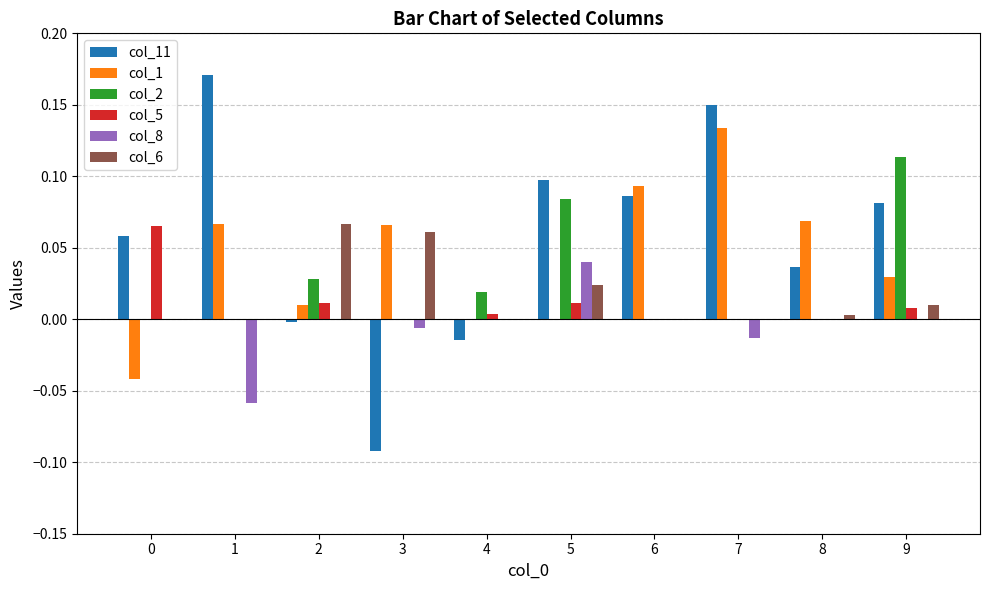

The col_2 series shows 0.0 at 7. True or false?

True